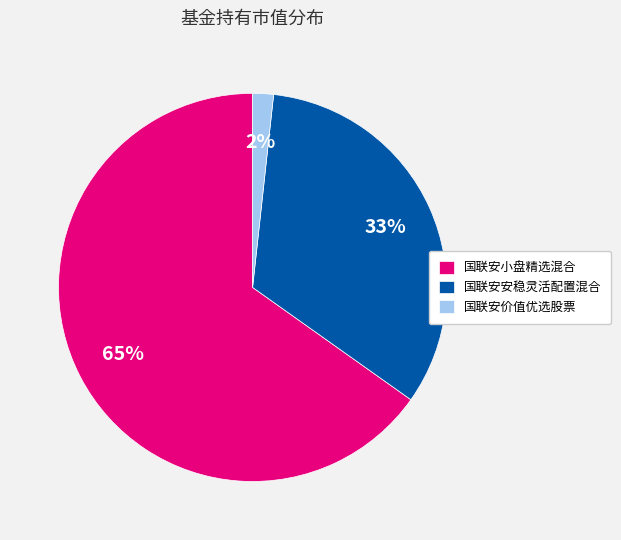

True or false: 国联安小盘精选混合 accounts for 74% of the total.

False